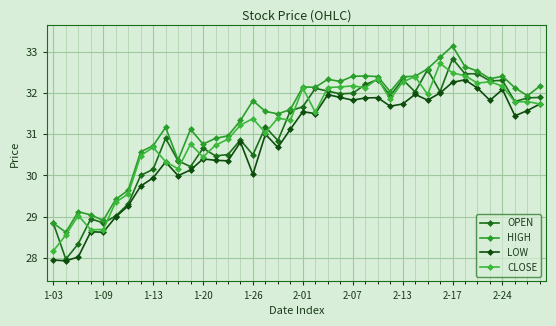

Is this an area chart (filled region under the line)?

No